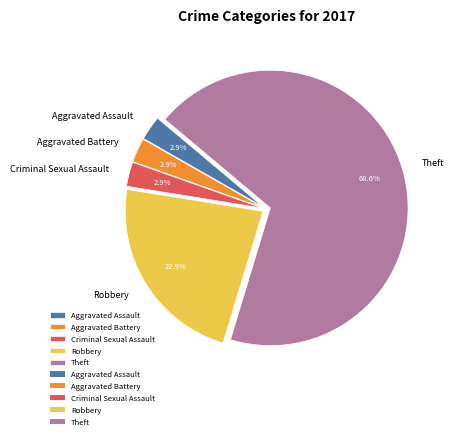

What is the ratio of the value at Theft to the value at Robbery?

3.0